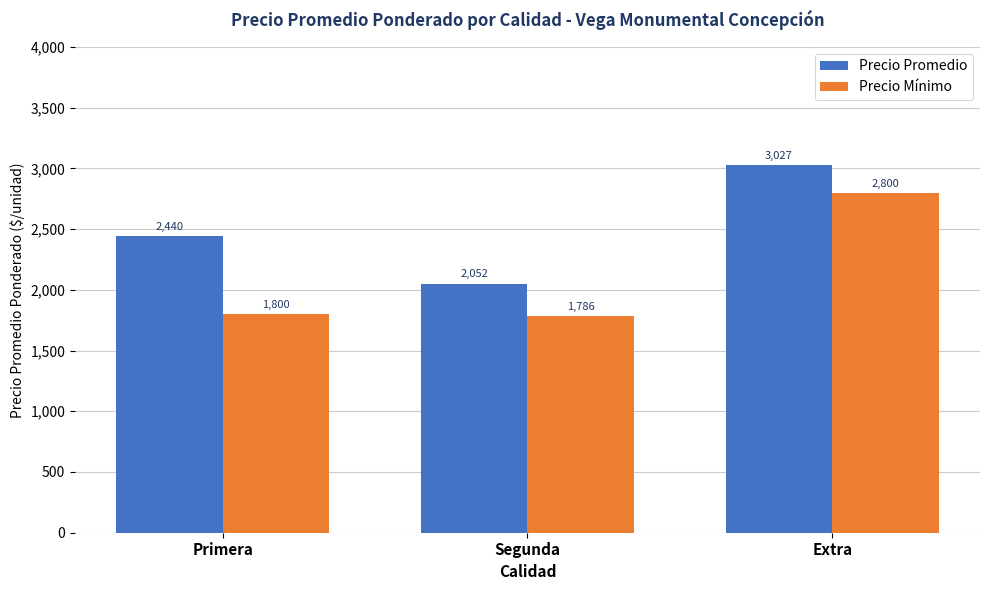

What is the spread (max minus min) of values at Primera?

640